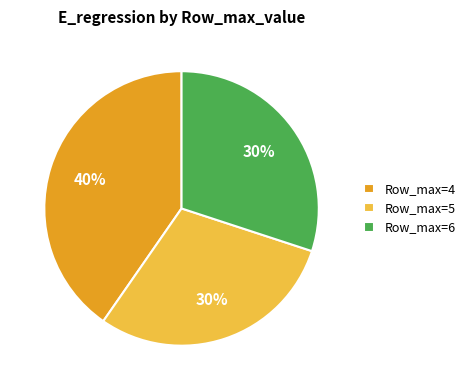

True or false: Row_max=5 accounts for 45% of the total.

False